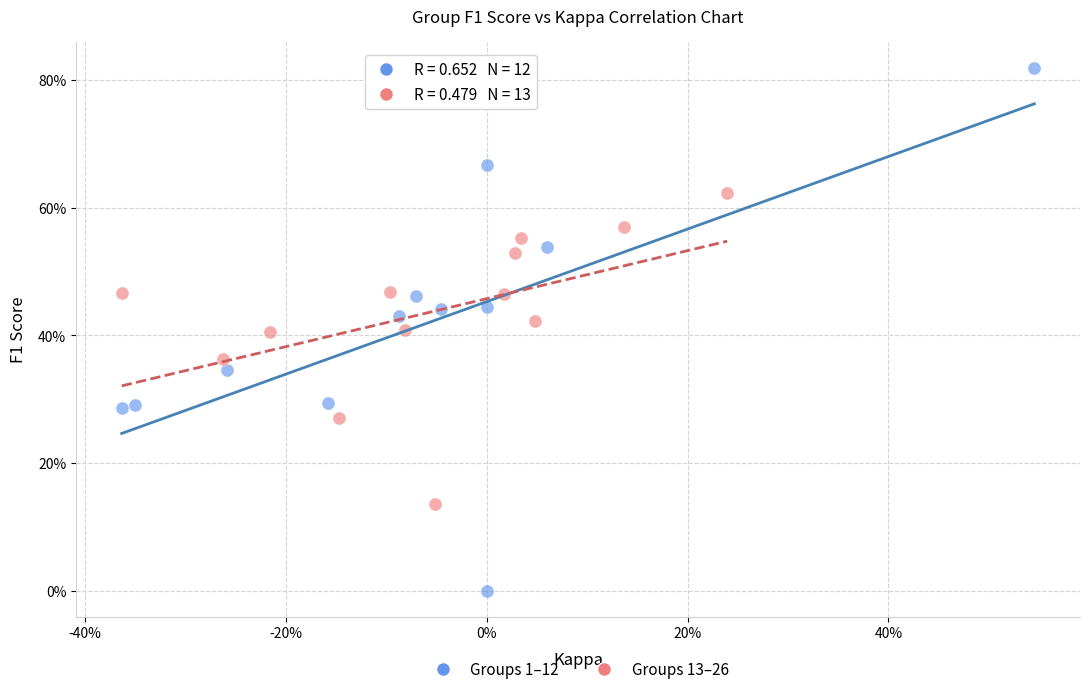

What are all the series names shown in the legend?

Groups 1–12, Groups 13–26